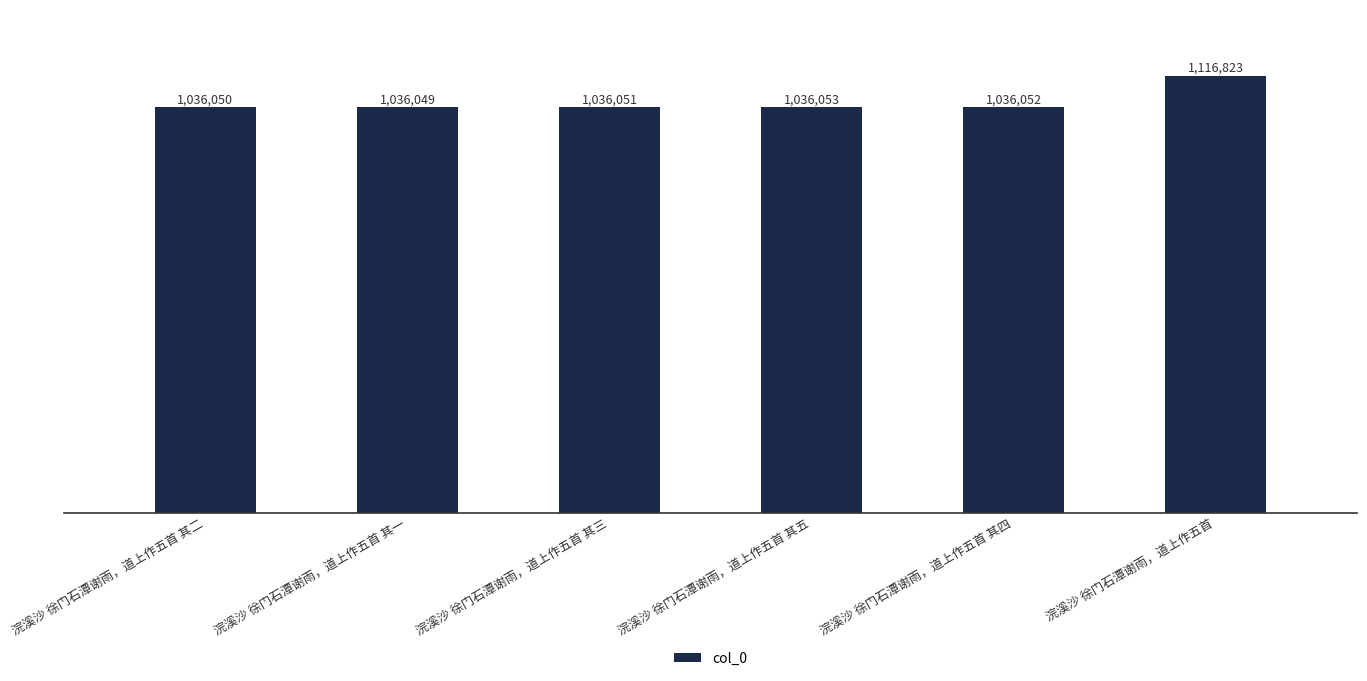

How many data points does each series have?

6